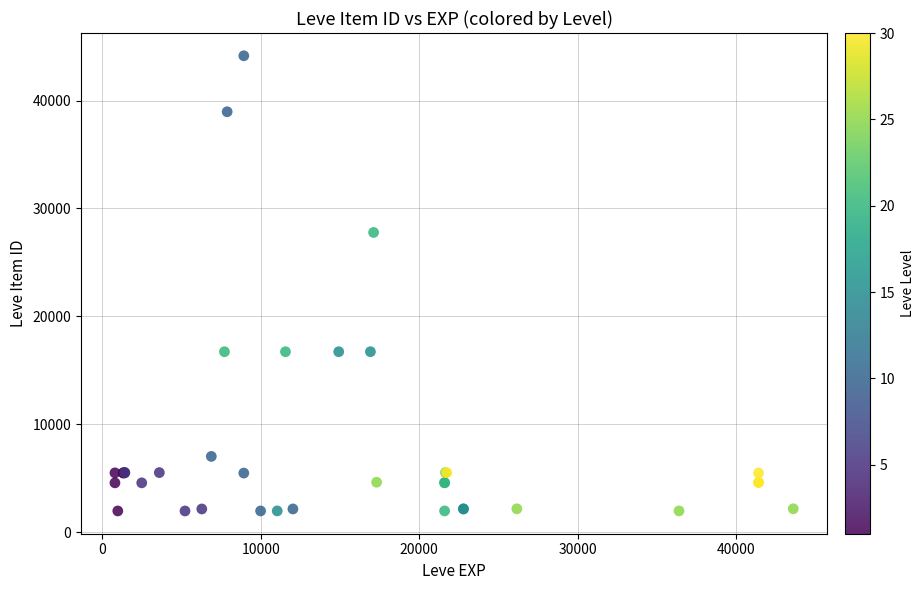

What Y value in the scatter plot is closest to 23052?

27772